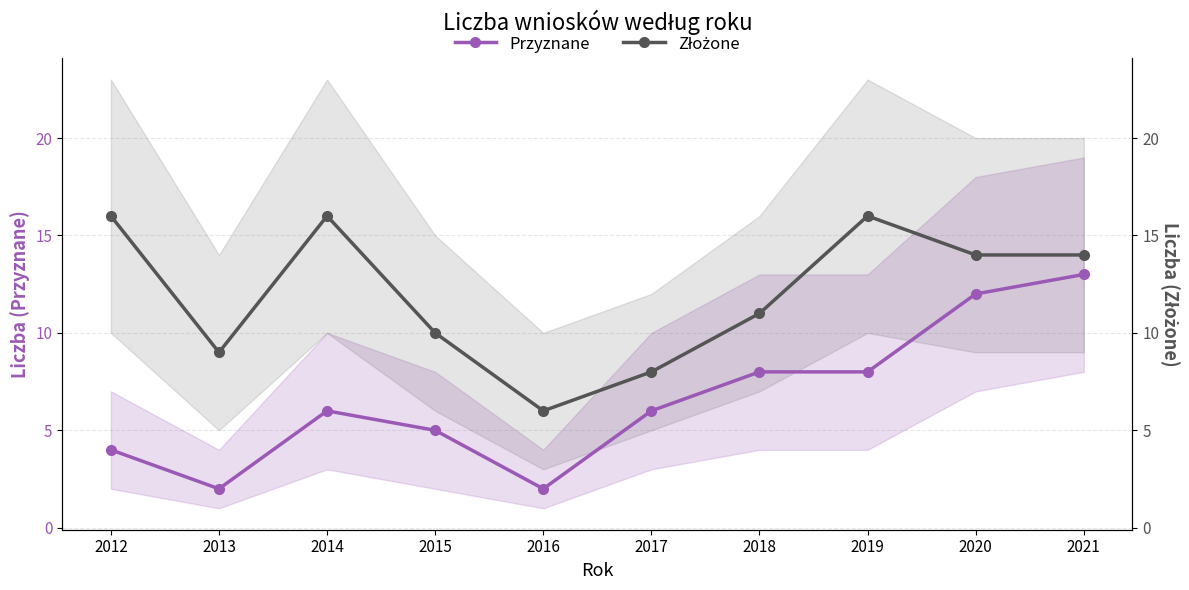

What is the sum of the Złożone values at 2019 and 2015?

26